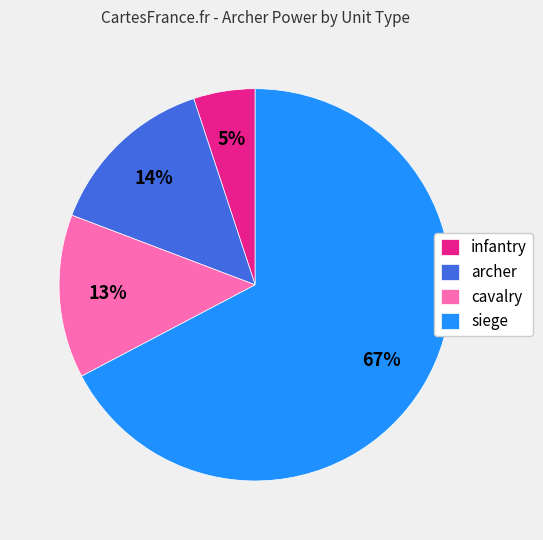

Which has a higher value, siege or archer?

siege